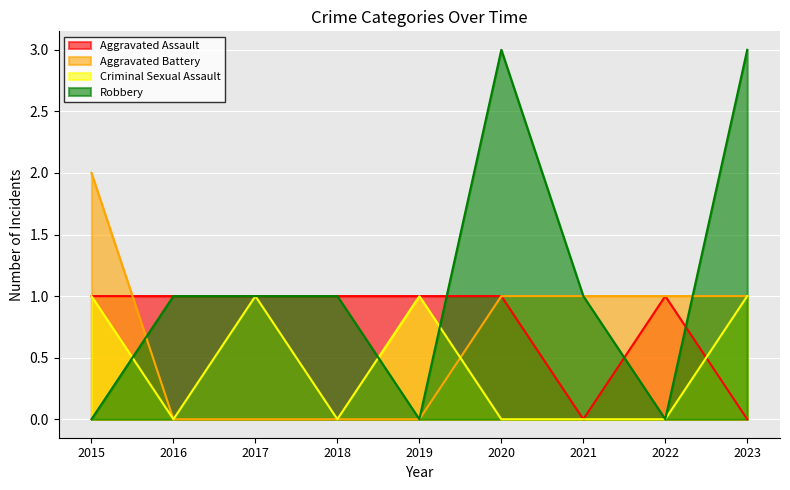

How many interior local valleys does the Criminal Sexual Assault series have?

2